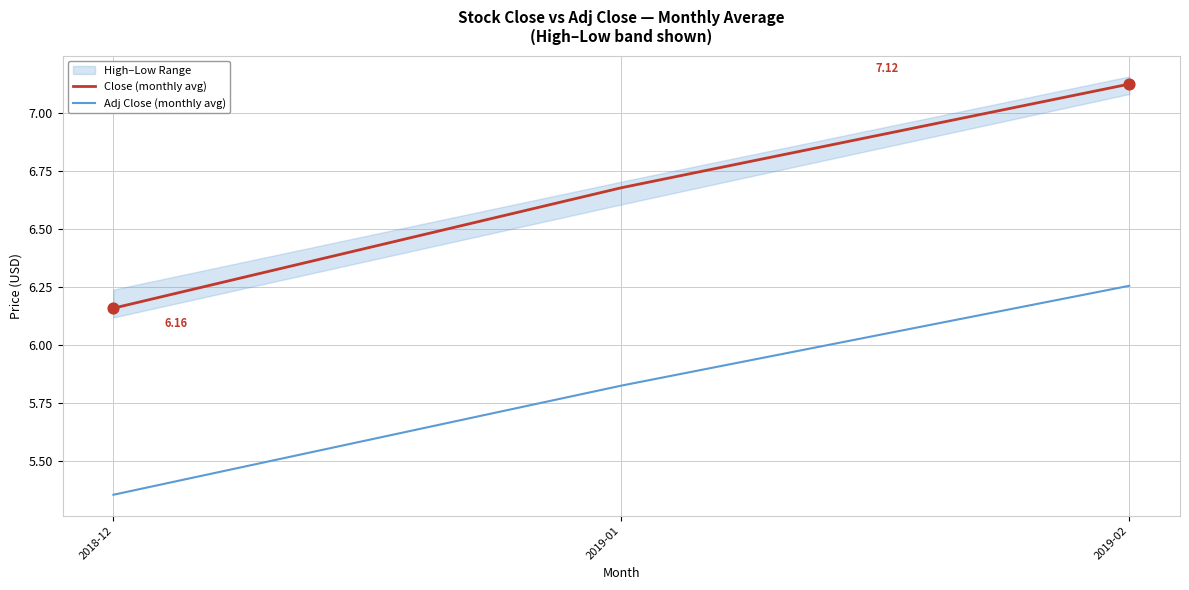

Which series has the largest total across all categories?

Close (monthly avg)